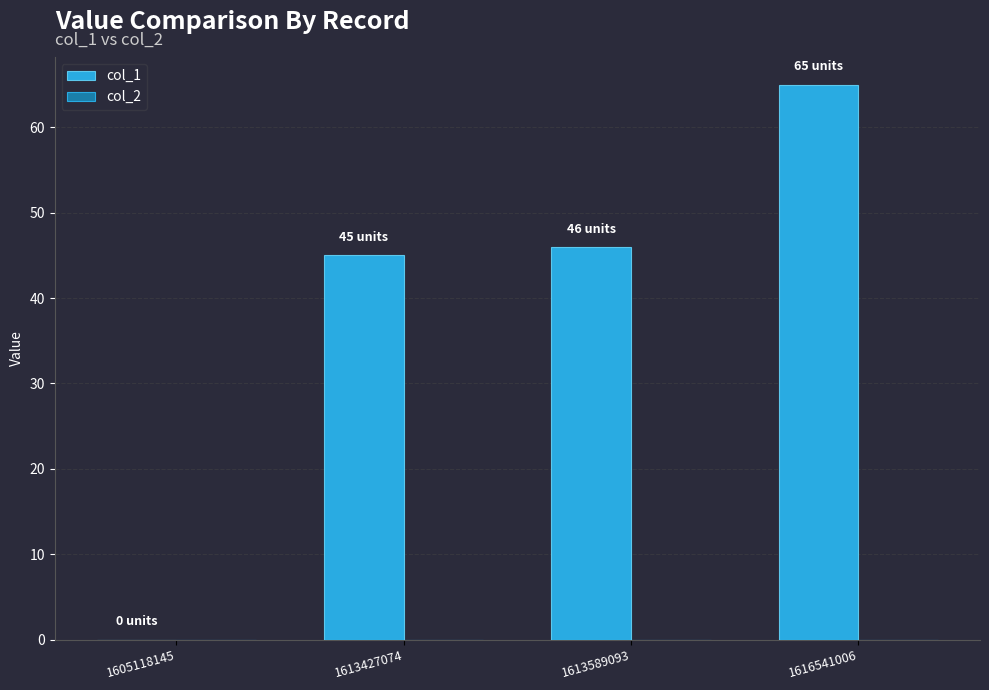

Count the number of data series in this chart.

1